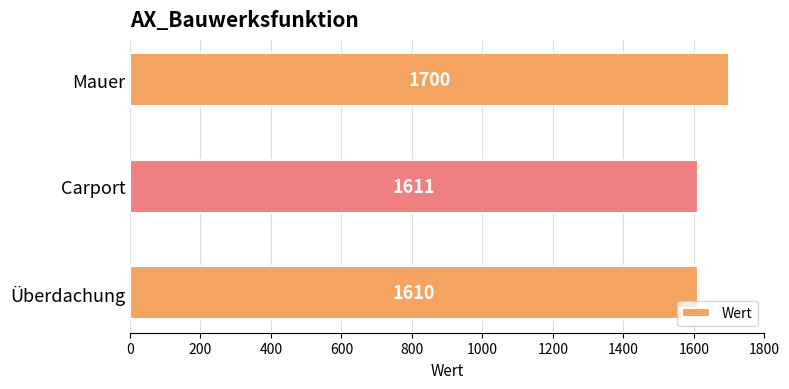

What is the average value?

1640